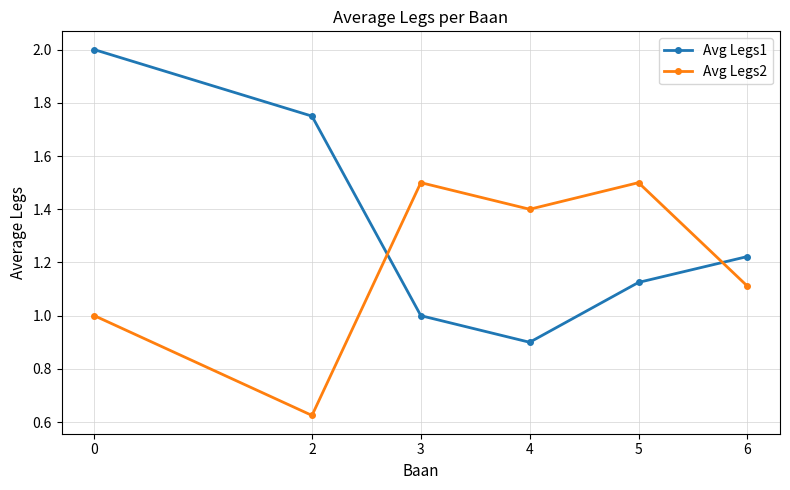

The Avg Legs2 series shows 1.4 at 4. True or false?

True